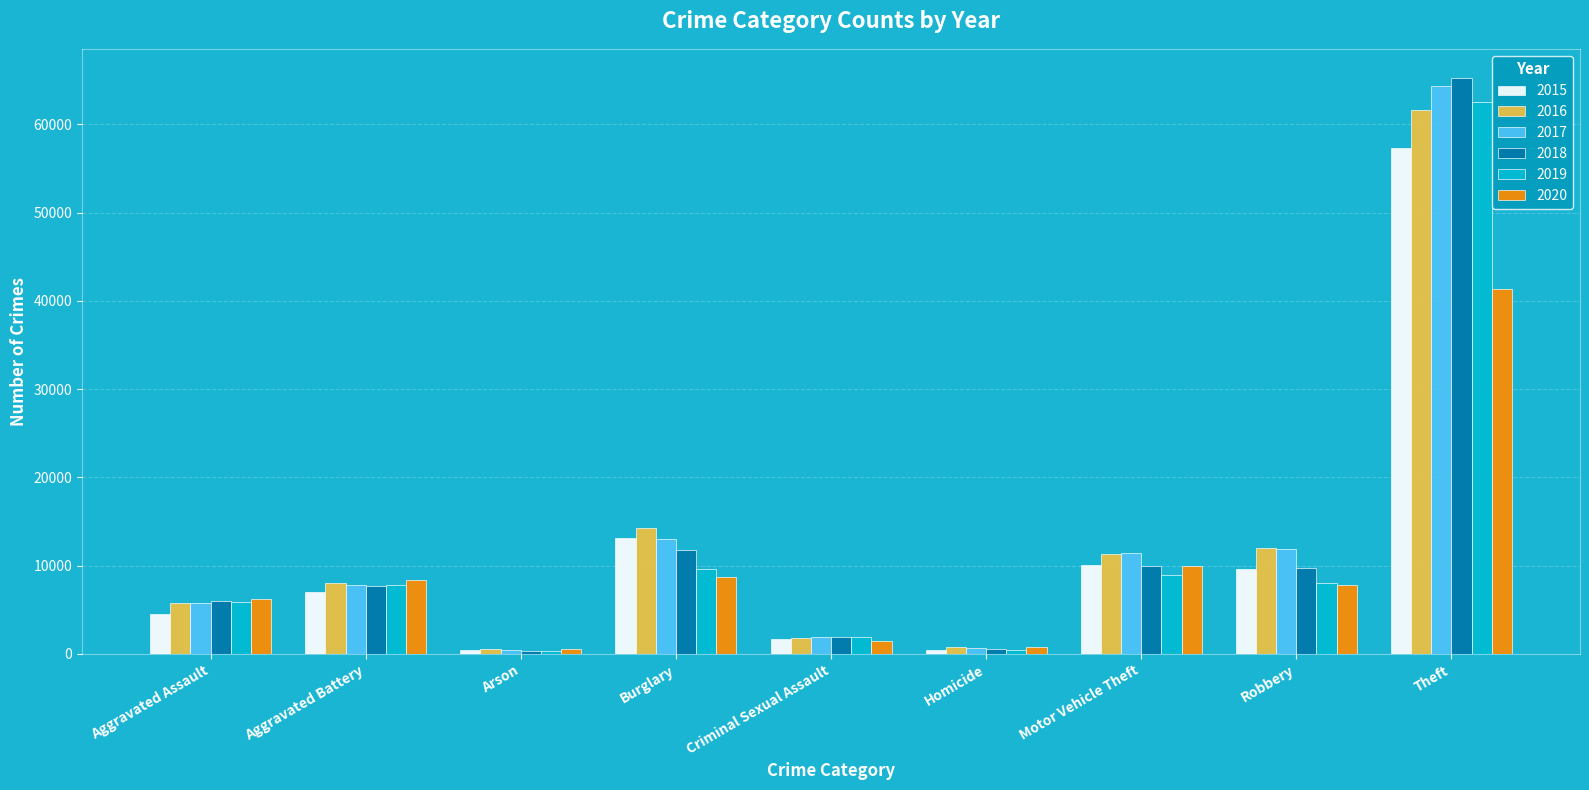

The 2018 series shows 6001 at Aggravated Assault. True or false?

True